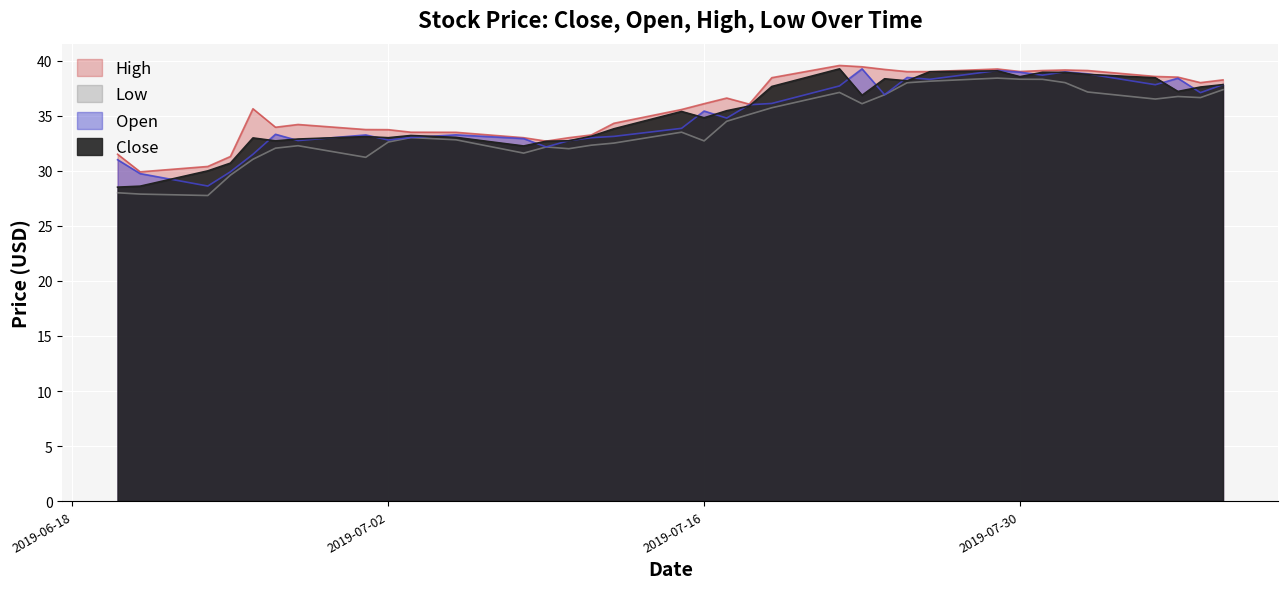

What is the approximate value of High at 2019-06-25?

31.3